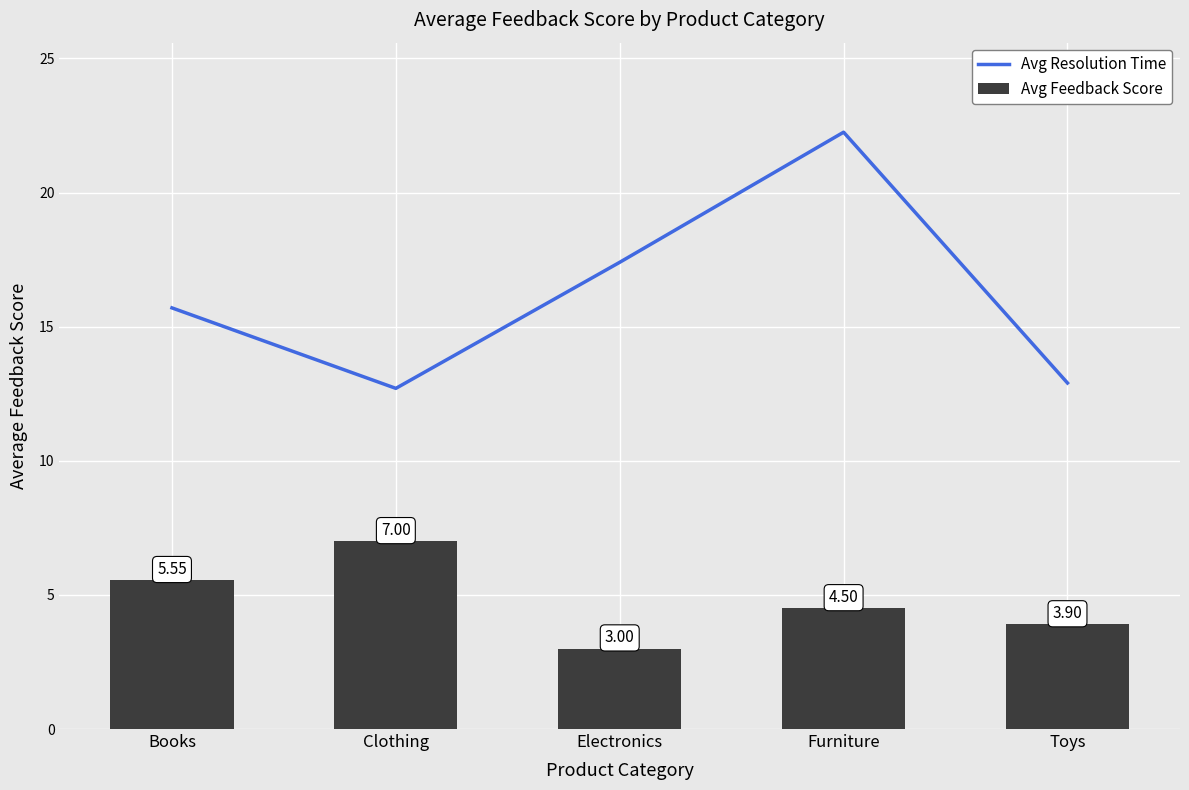

What is the greatest value displayed?

22.2